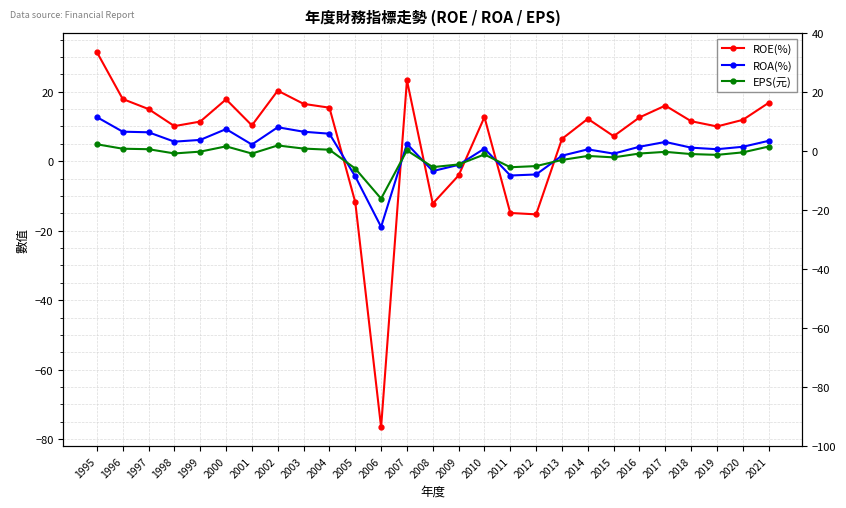

Reading left to right, extract all data points from this chart.

ROE(%): 31.4	17.9	15.0	10.1	11.4	17.8	10.3	20.3	16.5	15.4	-11.8	-76.6	23.3	-12.2	-4.1	12.7	-14.9	-15.3	6.4	12.2	7.2	12.6	16.0	11.5	10.0	11.9	16.8
ROA(%): 12.7	8.5	8.3	5.6	6.1	9.2	4.8	9.8	8.5	7.9	-4.4	-18.9	5.0	-2.9	-1.1	3.6	-4.1	-3.8	1.6	3.4	2.2	4.2	5.5	3.9	3.5	4.2	5.9
EPS(元): 4.9	3.6	3.5	2.2	2.8	4.3	2.2	4.5	3.6	3.3	-2.1	-10.8	3.1	-1.7	-0.9	1.9	-1.7	-1.4	0.4	1.5	1.1	2.2	2.7	2.0	1.8	2.5	4.2